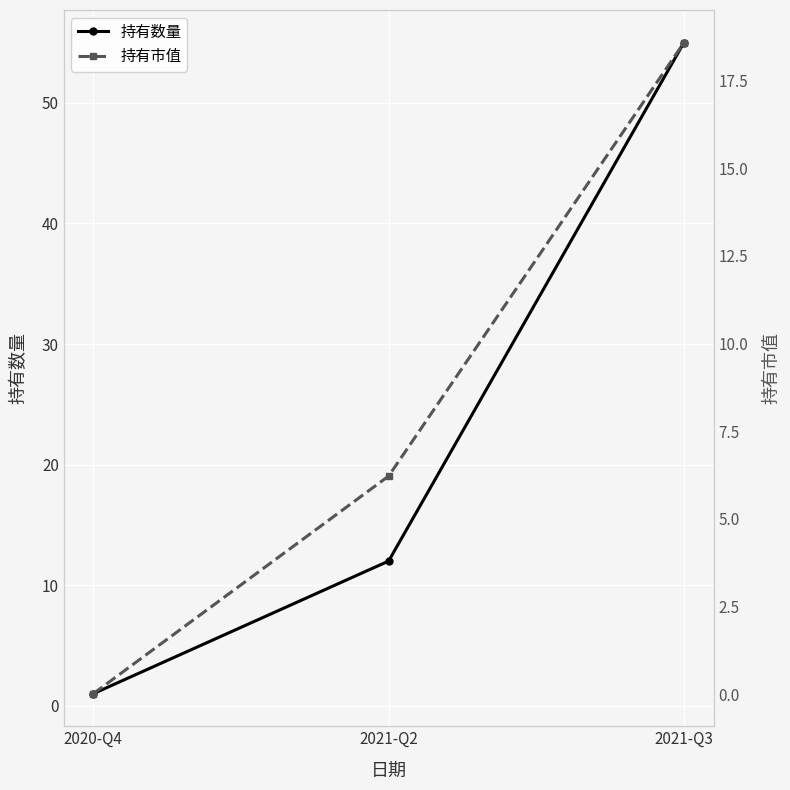

Reading left to right, transcribe all the data shown in this chart.

持有数量: 1.0	12.0	55.0
持有市值: 0.0	6.2	18.6